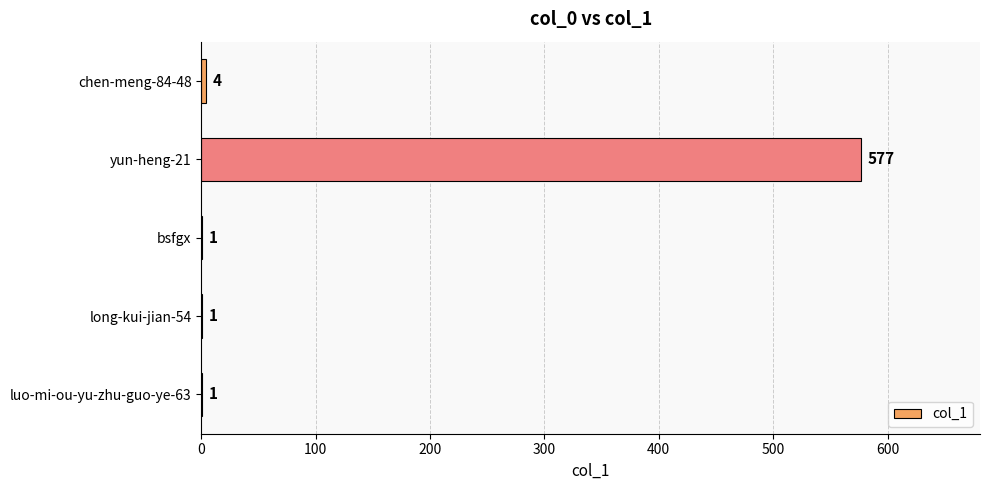

What is the greatest value displayed?

577